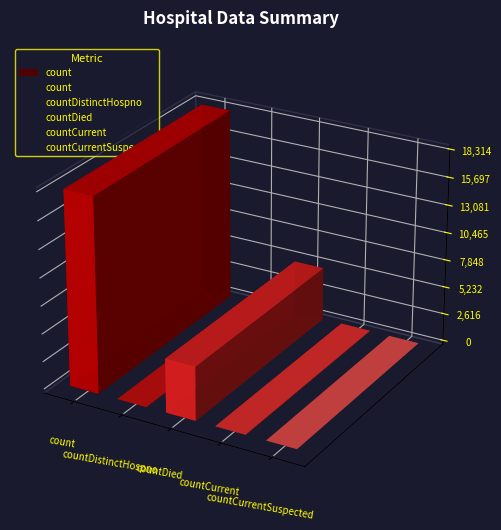

What is the sum of all values?

23454